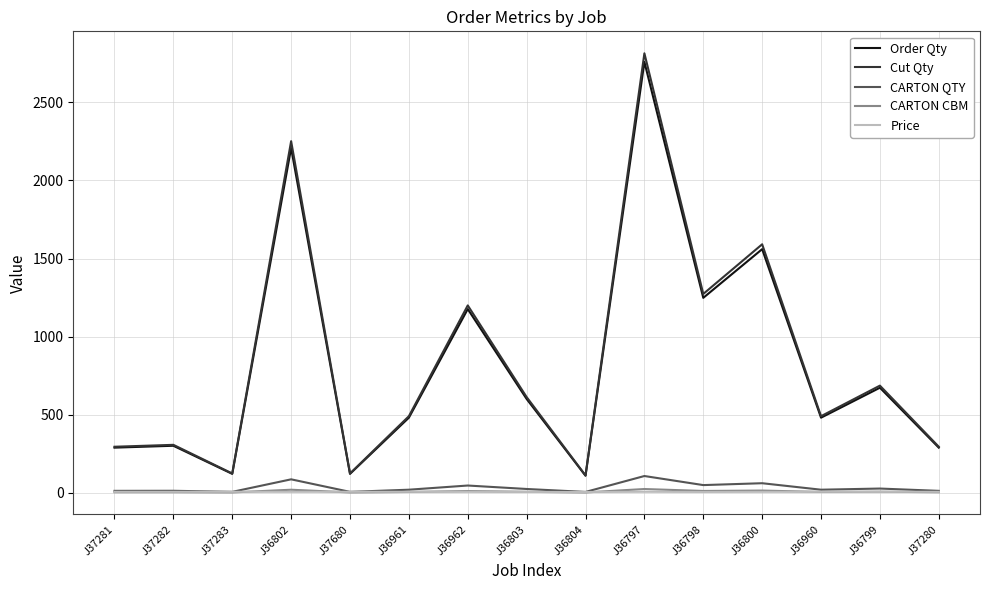

At which category is the sum across all series the highest?

J36797